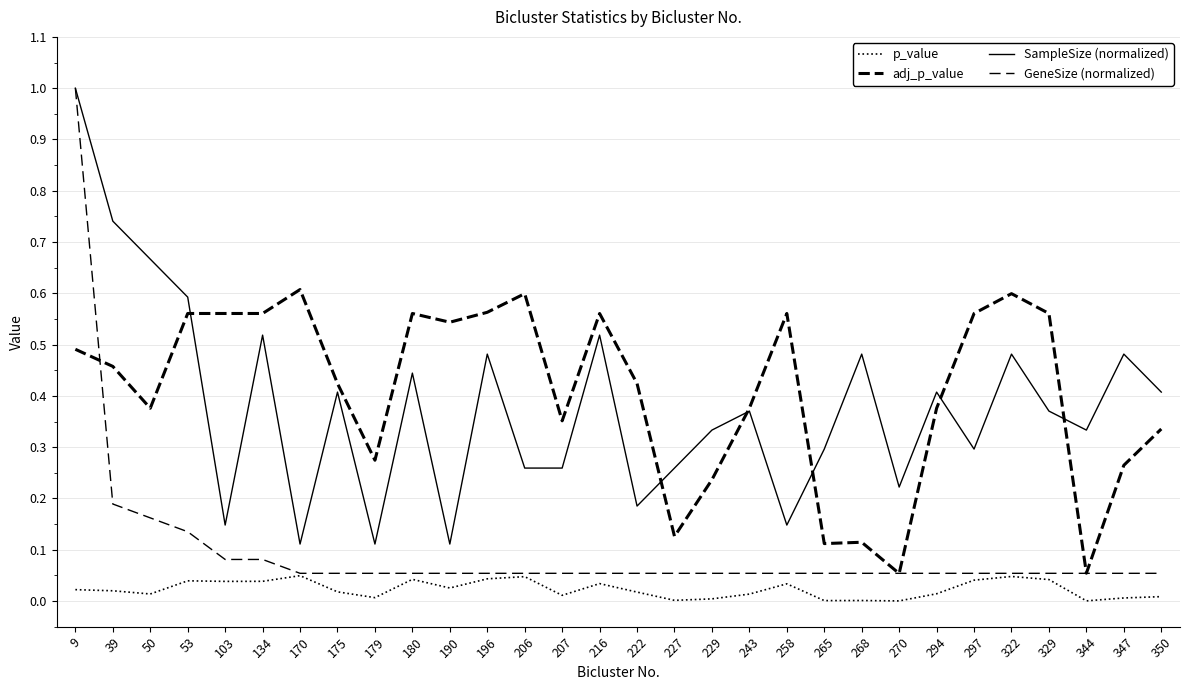

Is this an area chart (filled region under the line)?

No